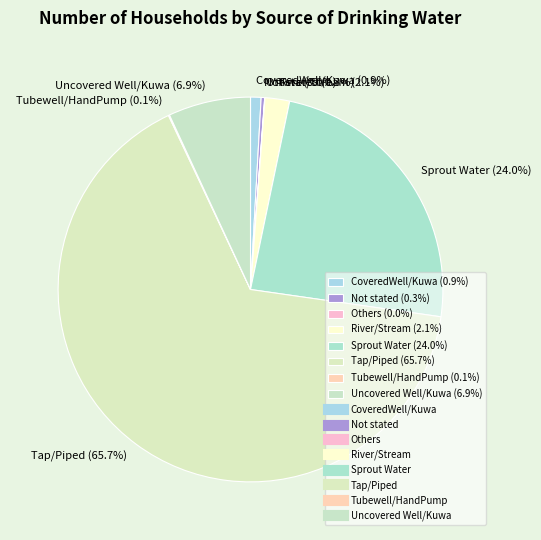

Do Uncovered Well/Kuwa (6.9%) and Not stated (0.3%) together represent more than half of the pie?

No